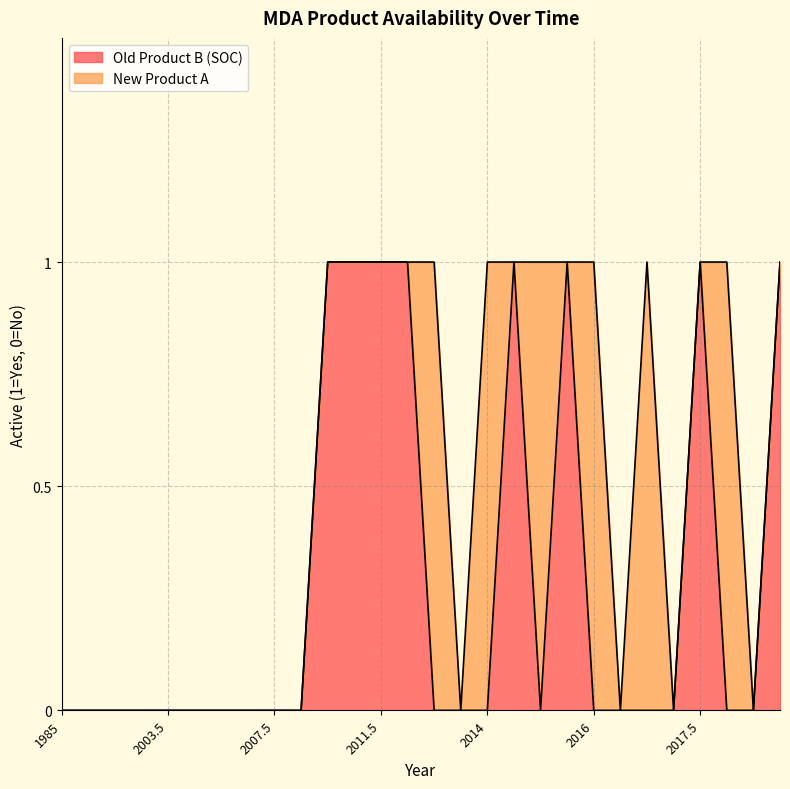

What is the maximum value shown in the chart?

1